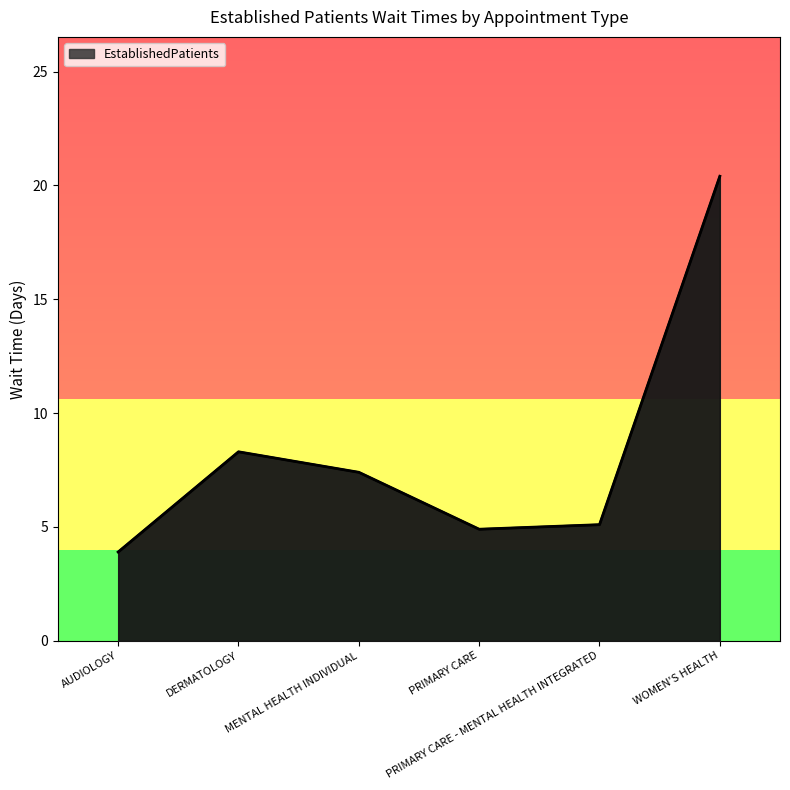

The chart shows a value of 7.4 at MENTAL HEALTH INDIVIDUAL. True or false?

True